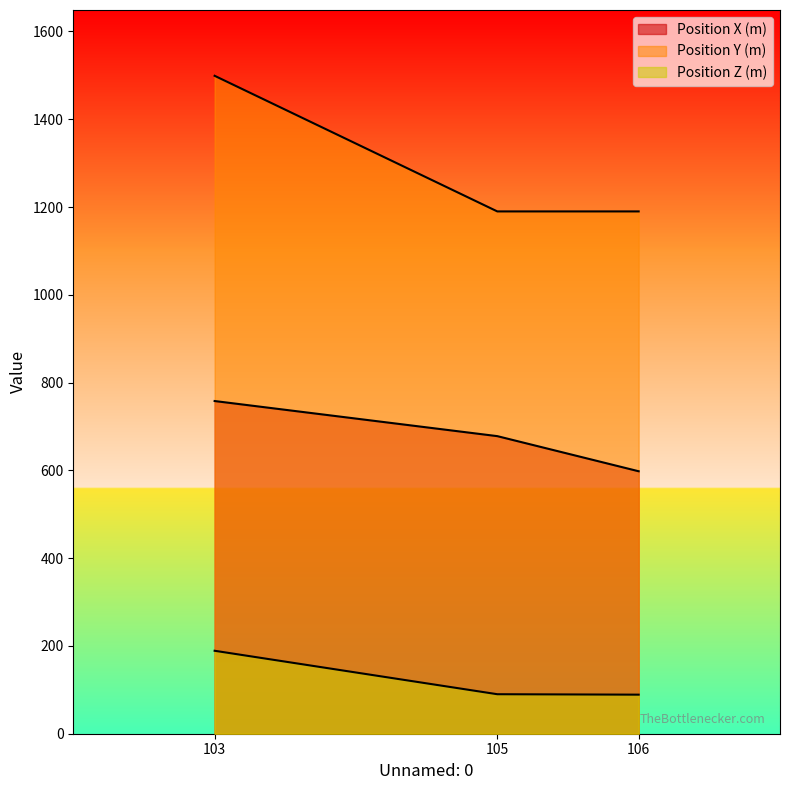

What is the value of the Position Z (m) point at the 2nd from the left?

90